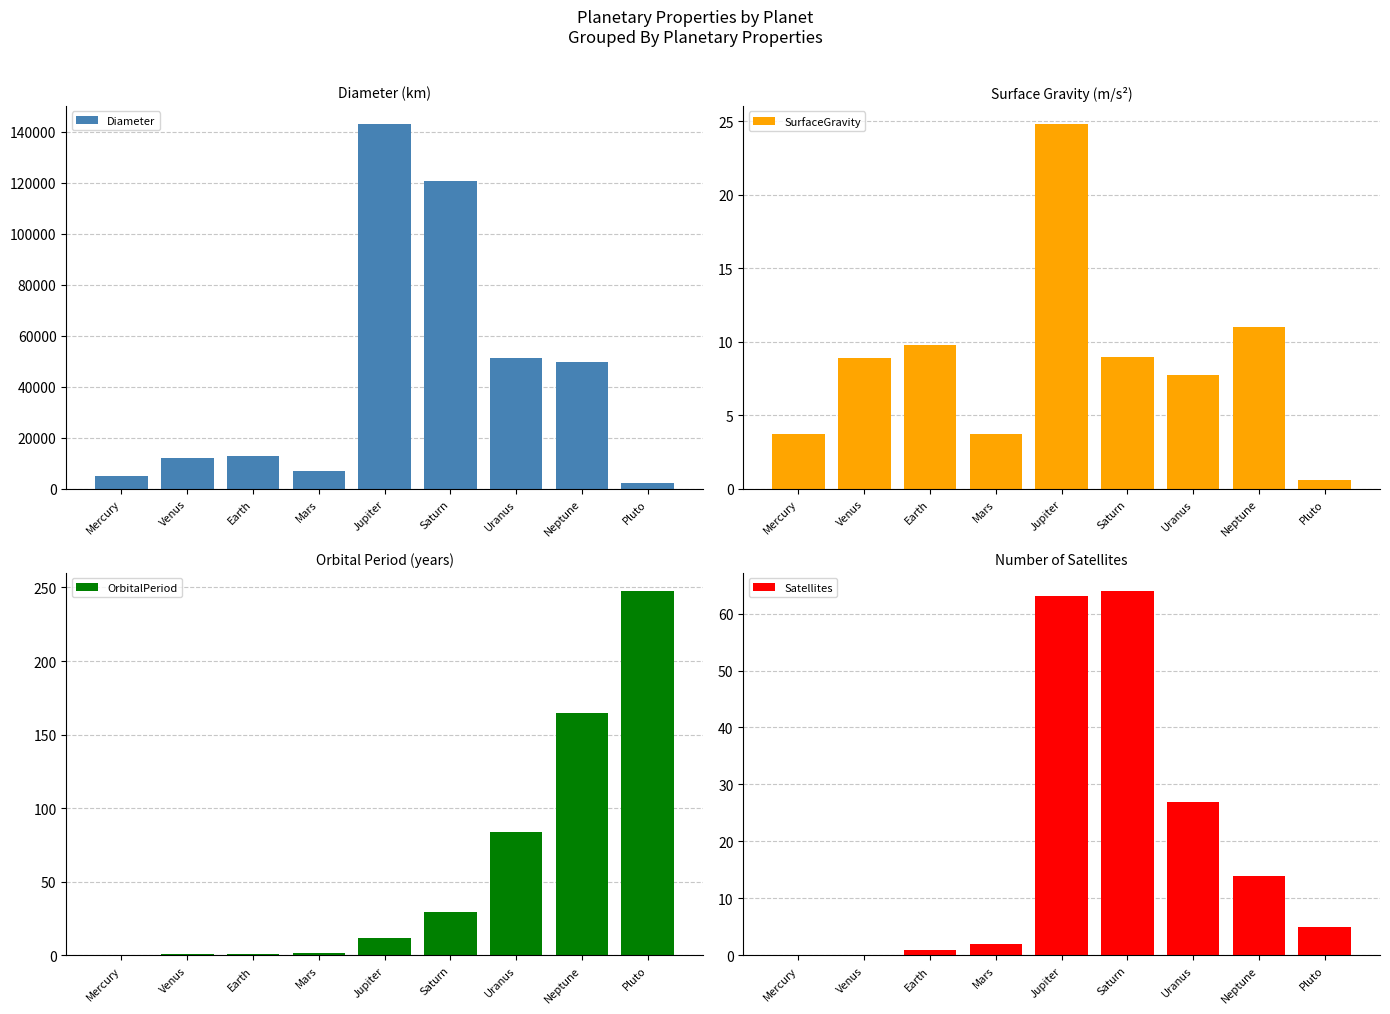

What is the sum of all Diameter values?

403113.7